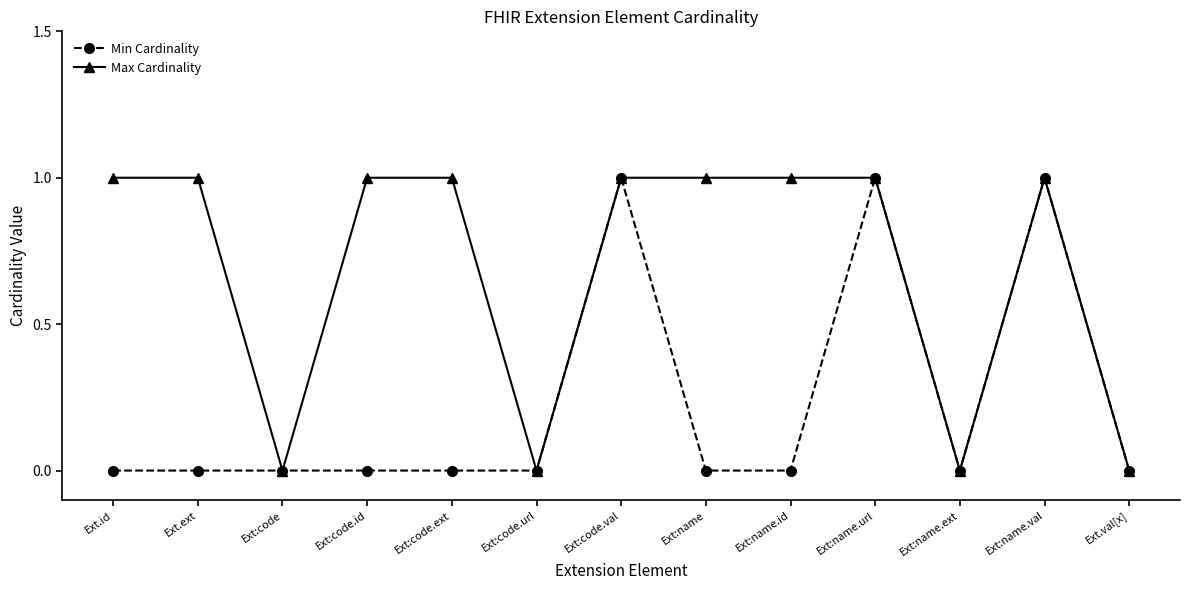

Which series has the largest total across all categories?

Max Cardinality